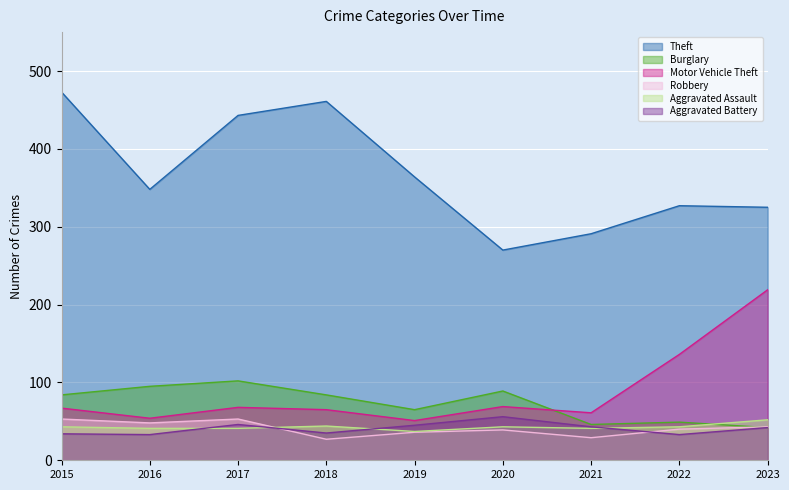

Reading left to right, transcribe all the data shown in this chart.

Theft: 473	348	443	461	364	270	291	327	325
Burglary: 84	95	102	84	65	89	46	49	42
Motor Vehicle Theft: 67	54	68	65	51	69	61	136	219
Robbery: 53	48	53	27	36	39	29	40	43
Aggravated Assault: 43	41	41	44	37	43	41	43	52
Aggravated Battery: 34	33	46	35	45	56	43	33	42